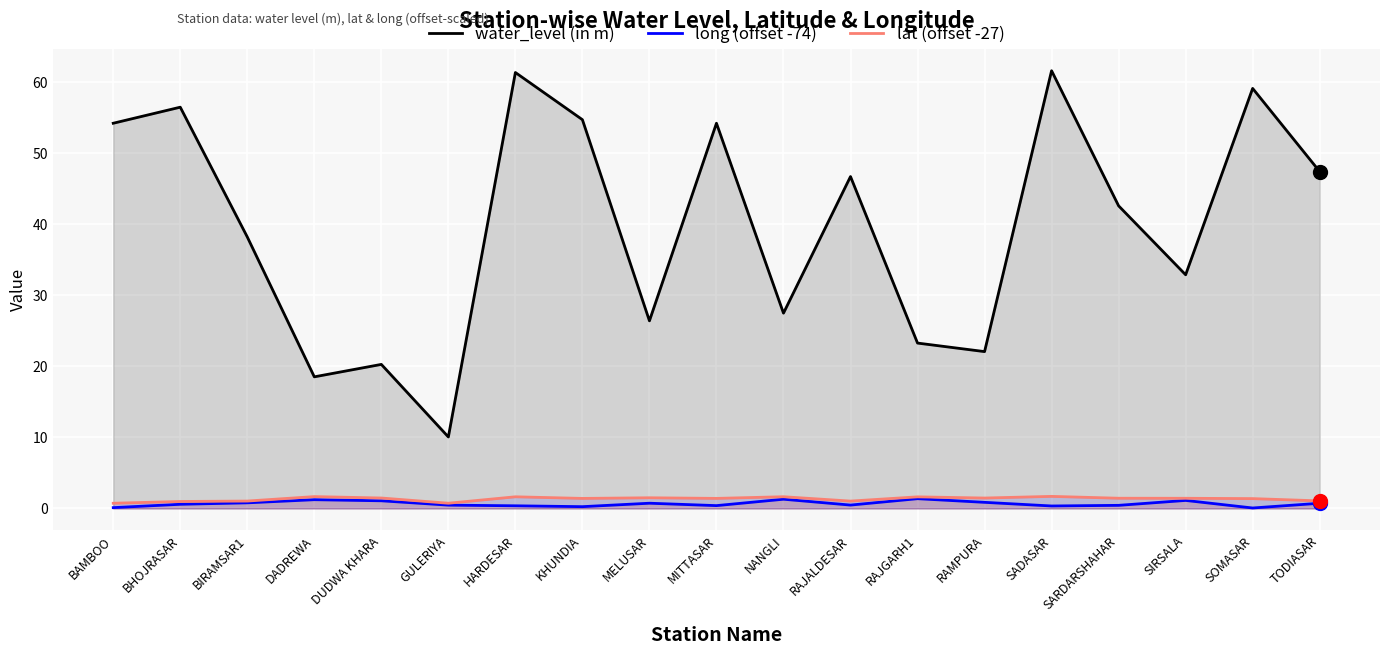

The value of long (offset -74) at SOMASAR is 0.1. True or false?

True